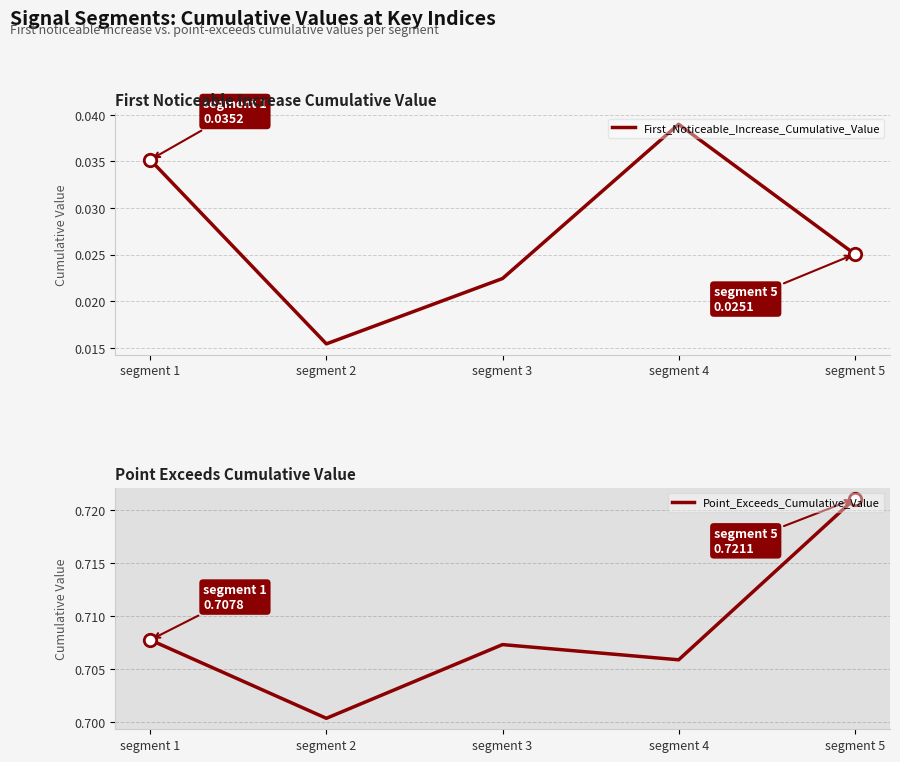

At which category is the sum across all series the highest?

segment 5